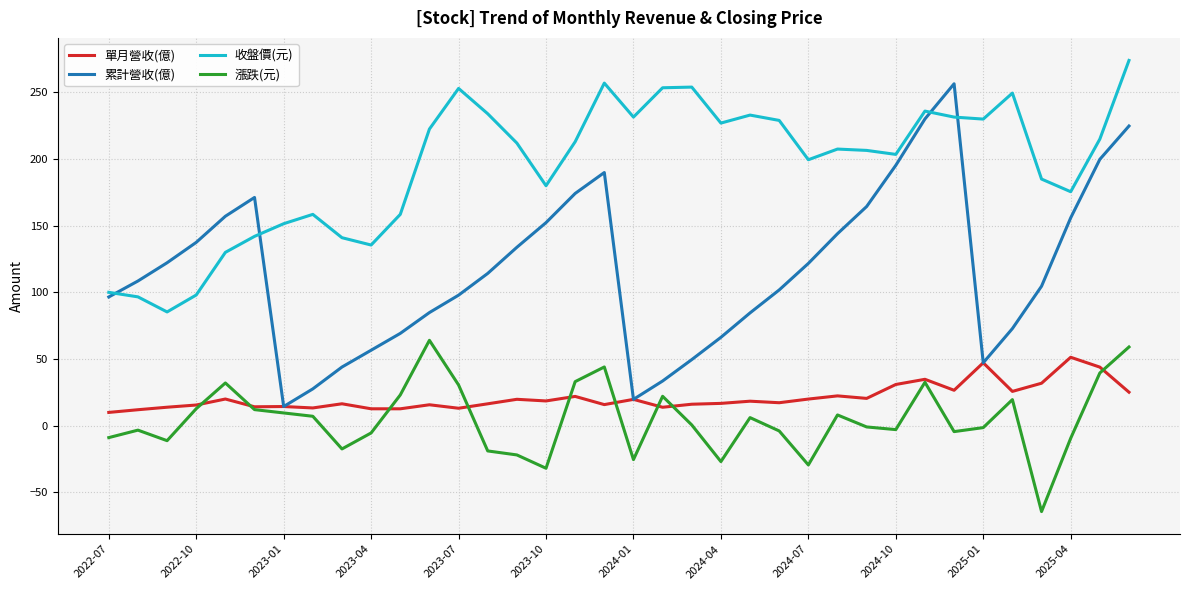

Which series has the largest range (max minus min)?

累計營收(億)